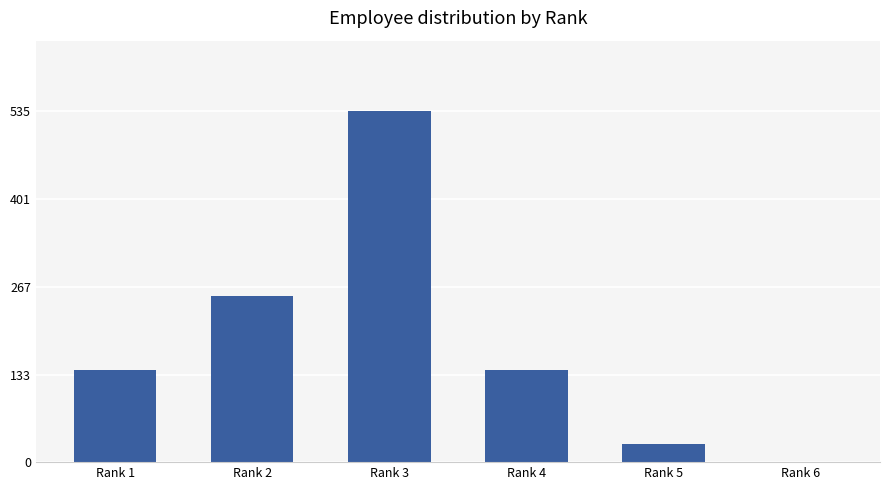

What is the change in value from Rank 3 to Rank 5?

-507